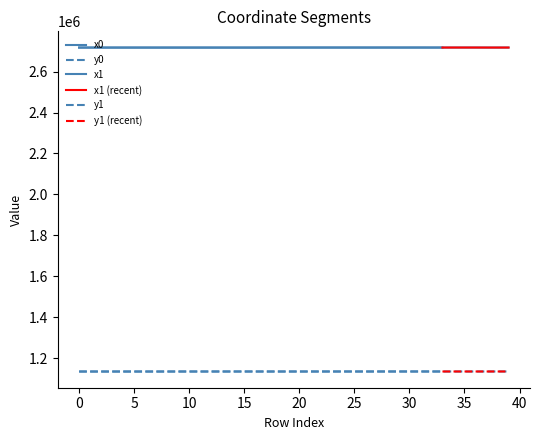

Reading left to right, what are all the values shown in this chart?

x0: 2717390.9	2717383.7	2717402.4	2717383.7	2717383.7	2717340.4	2717368.6	2717340.4	2717368.6	2717364.5	2717360.5	2717360.5	2717342.9	2717342.9	2717342.9	2717324.5	2717324.5	2717497.1	2717458.2	2717512.6	2717512.6	2717517.1	2717525.4	2717525.4	2717525.4	2717525.4	2717495.8	2717495.8	2717539.9	2717490.6	2717501.7	2717539.9	2717461.3	2717511.9	2717556.9	2717556.9	2717569.6	2717466.5	2717462.5	2717494.6
y0: 1134983.3	1134996.1	1134963.1	1134996.1	1134996.1	1134980.2	1135024.4	1134980.2	1135024.4	1135032.1	1135039.7	1135039.7	1135072.7	1135072.7	1135072.7	1135102.7	1135102.7	1135032.5	1135040.5	1135029.4	1135029.4	1135065.7	1135090.3	1135090.3	1135090.3	1135090.3	1135098.3	1135098.3	1135117.8	1135099.8	1135131.0	1135117.8	1135108.5	1135187.6	1135132.0	1135132.0	1135142.6	1135187.1	1135185.8	1135195.5